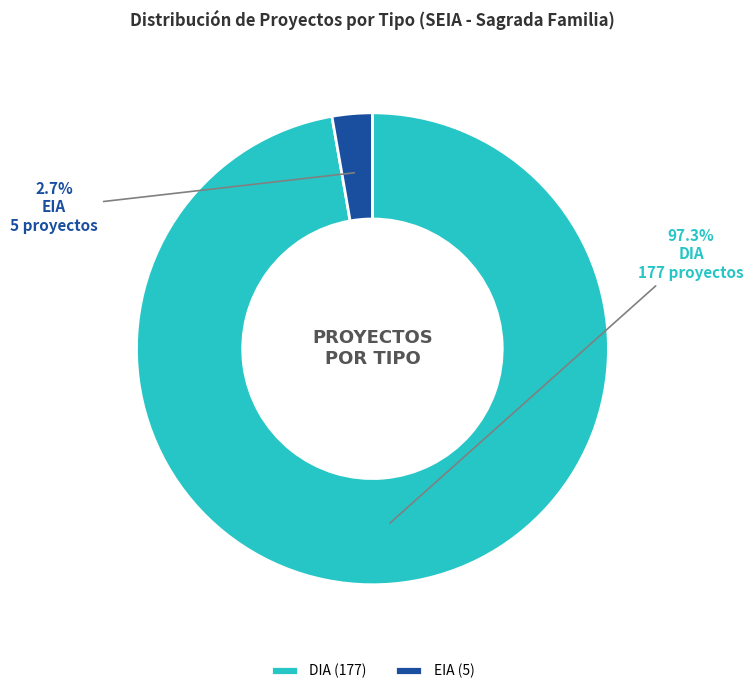

How many slices are in this pie chart?

2